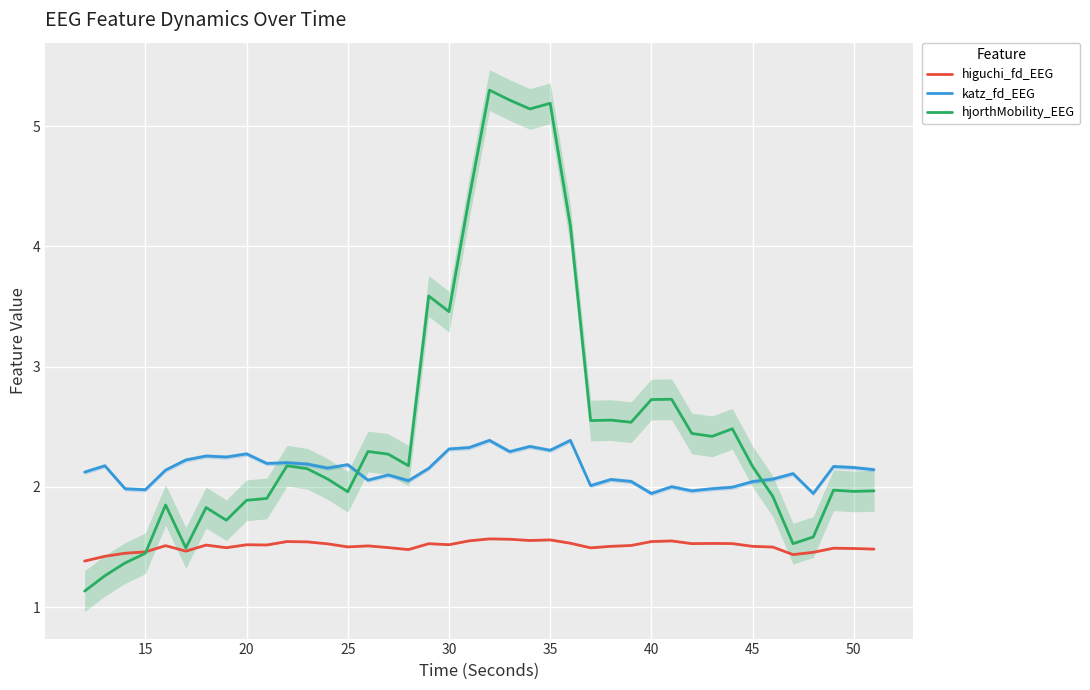

What is the minimum value for katz_fd_EEG?

1.9